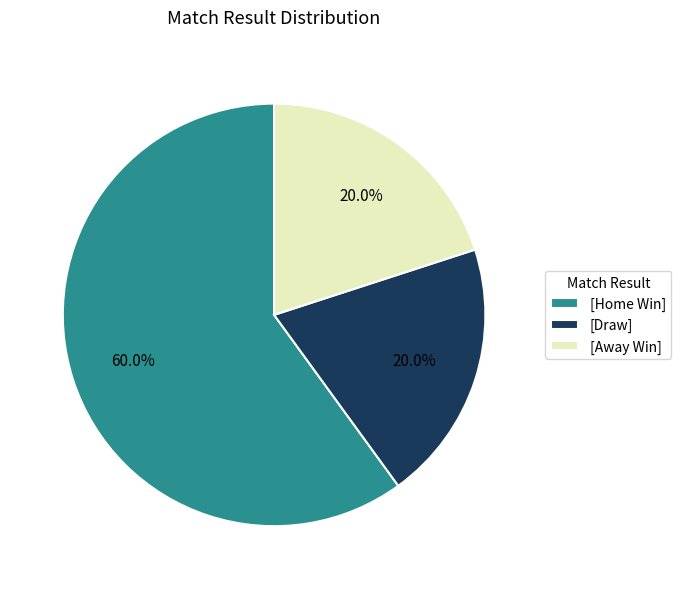

Which category has the biggest portion of the pie?

[Home Win]